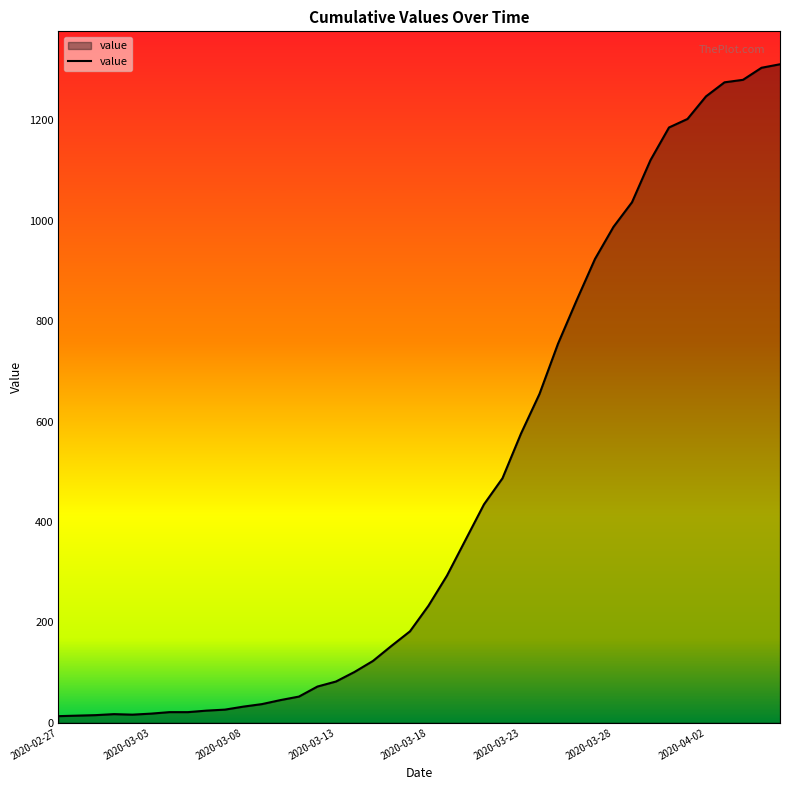

What is the maximum value shown in the chart?

1312